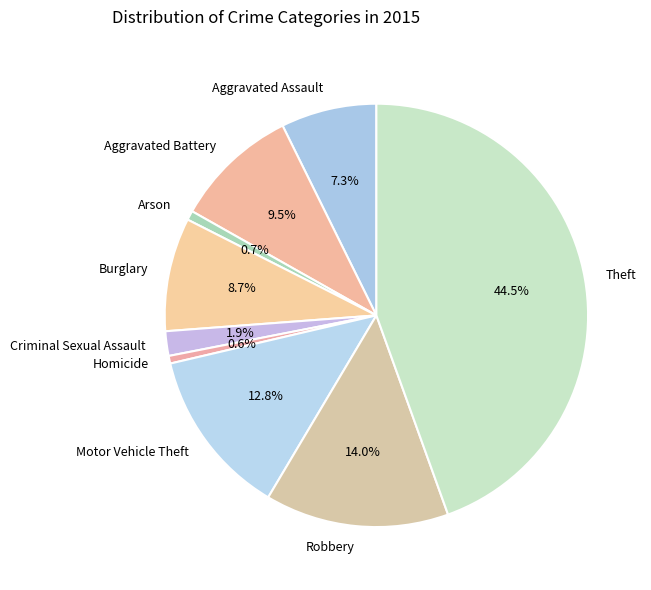

How many slices are in this pie chart?

9